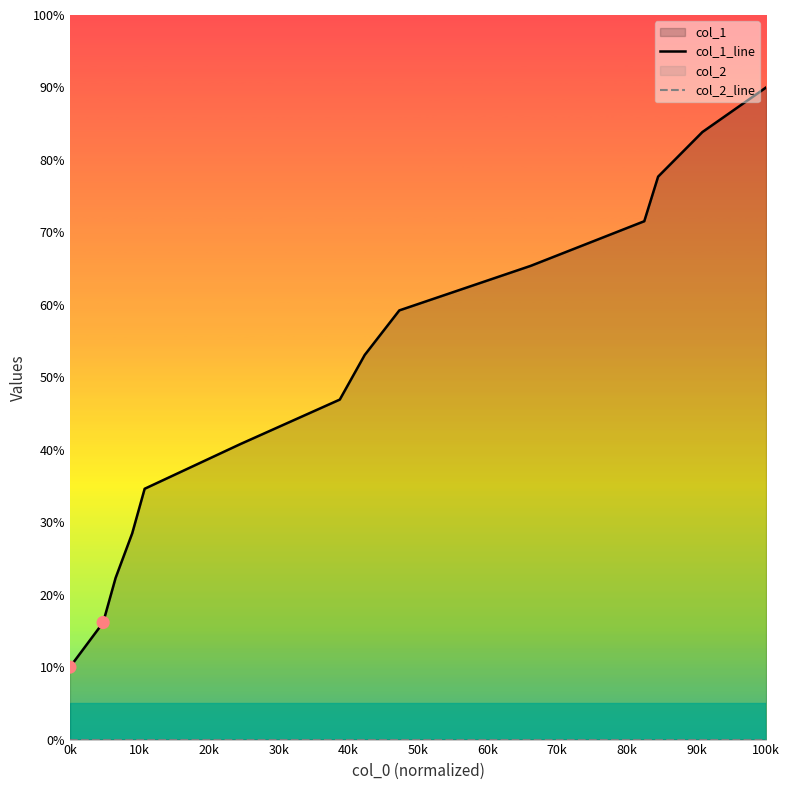

Which series contains the highest Y value?

col_1_line